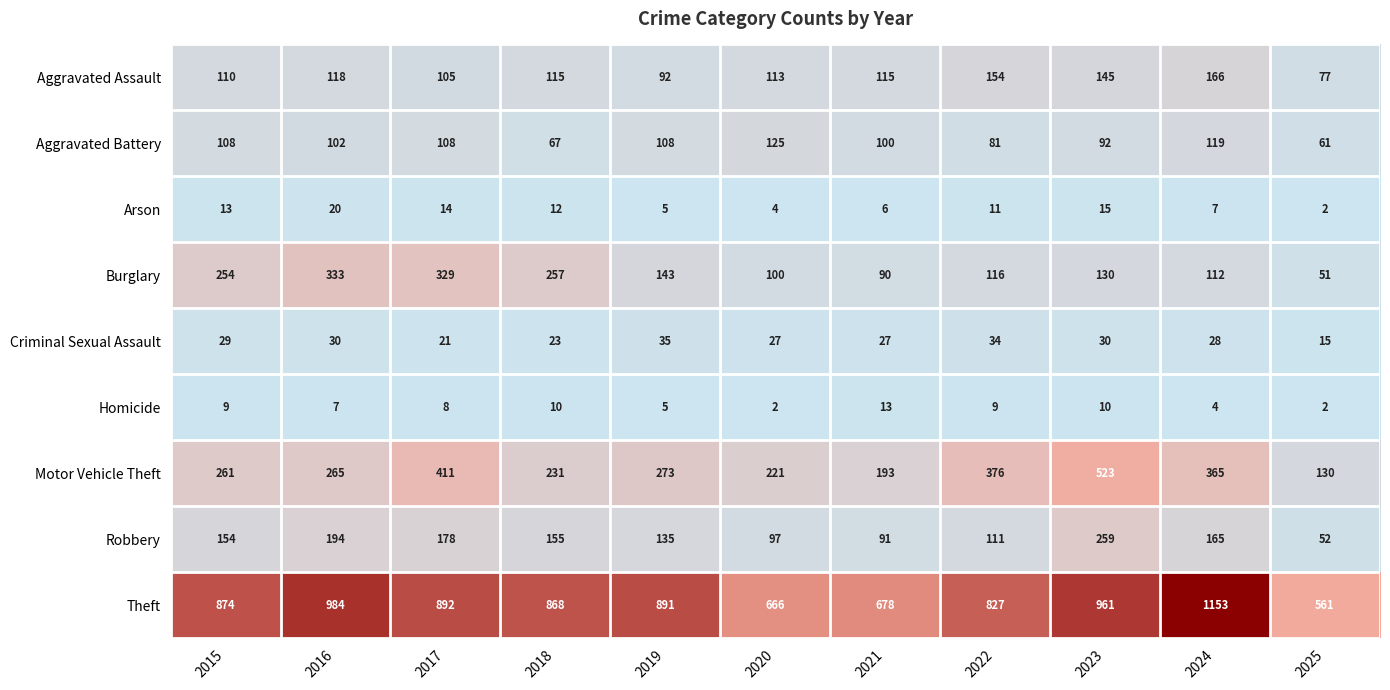

At which label does Arson first exceed 11?

2015